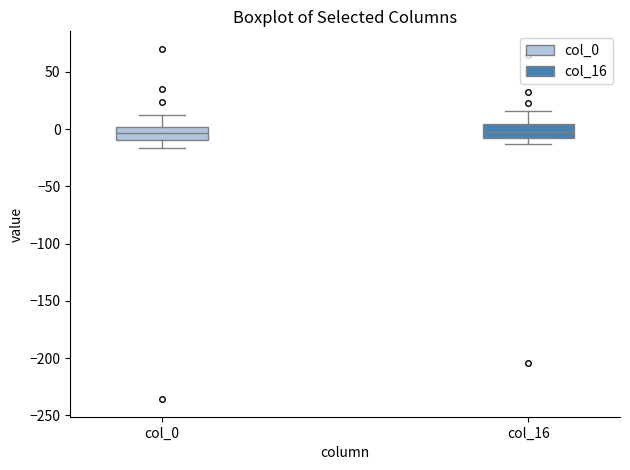

Reading left to right, read every box against the y-axis: the position of its median line, the range the box covers, and the ends of its whiskers. The values are not printed on the chart, so give them approximately, as read against the axis.

col_0: median -5, box -10 to 0, whiskers -15 to 10
col_16: median 0, box -5 to 5, whiskers -15 to 15